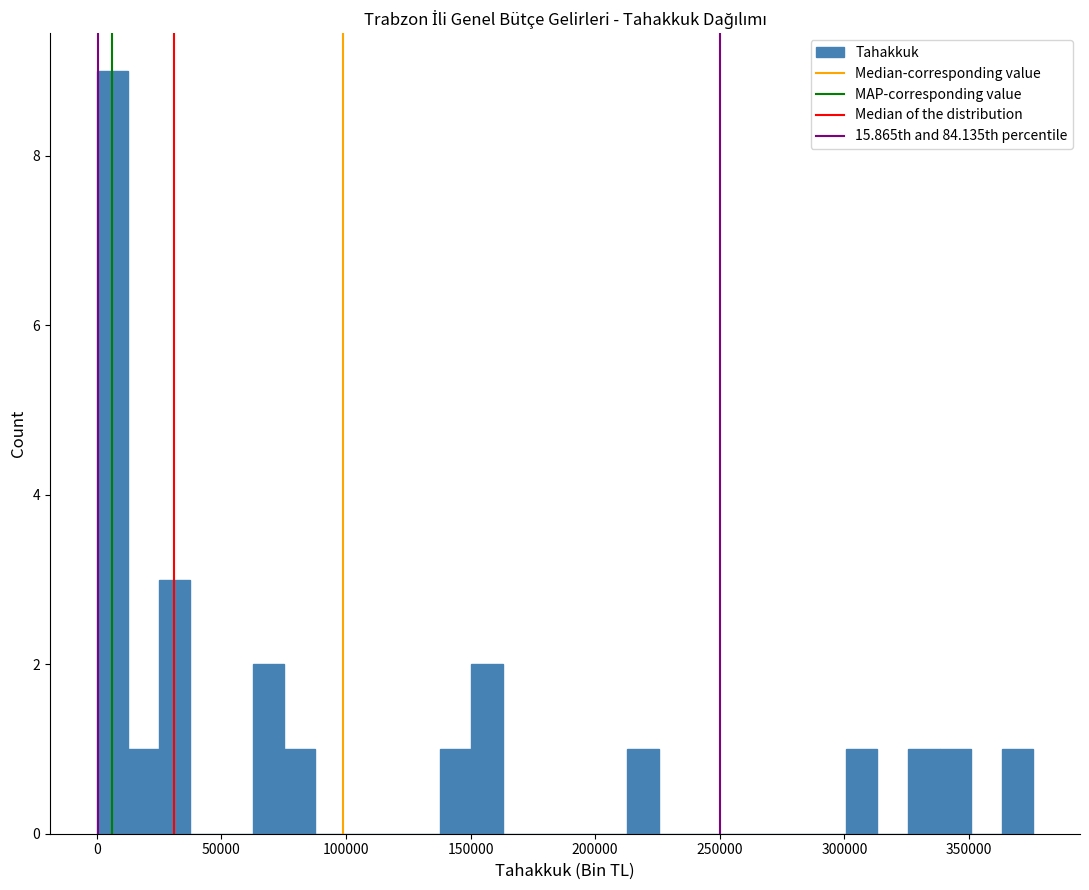

Read against the x-axis, roughly where is the centre of the tallest bar?

5000